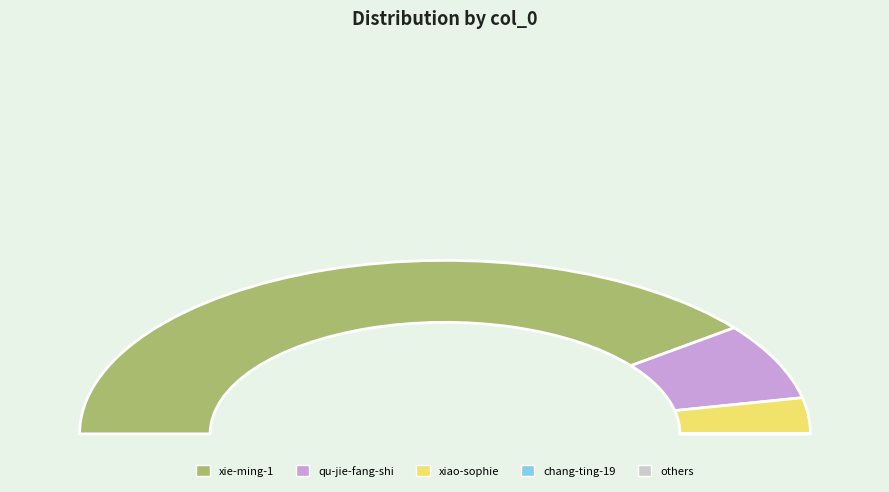

The xiao-si-te-72 slice represents 10% of the pie. True or false?

False